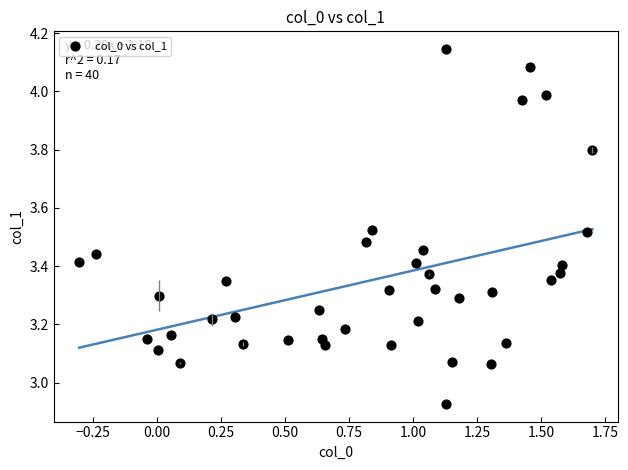

What is the range of X values (max minus min)?

2.0